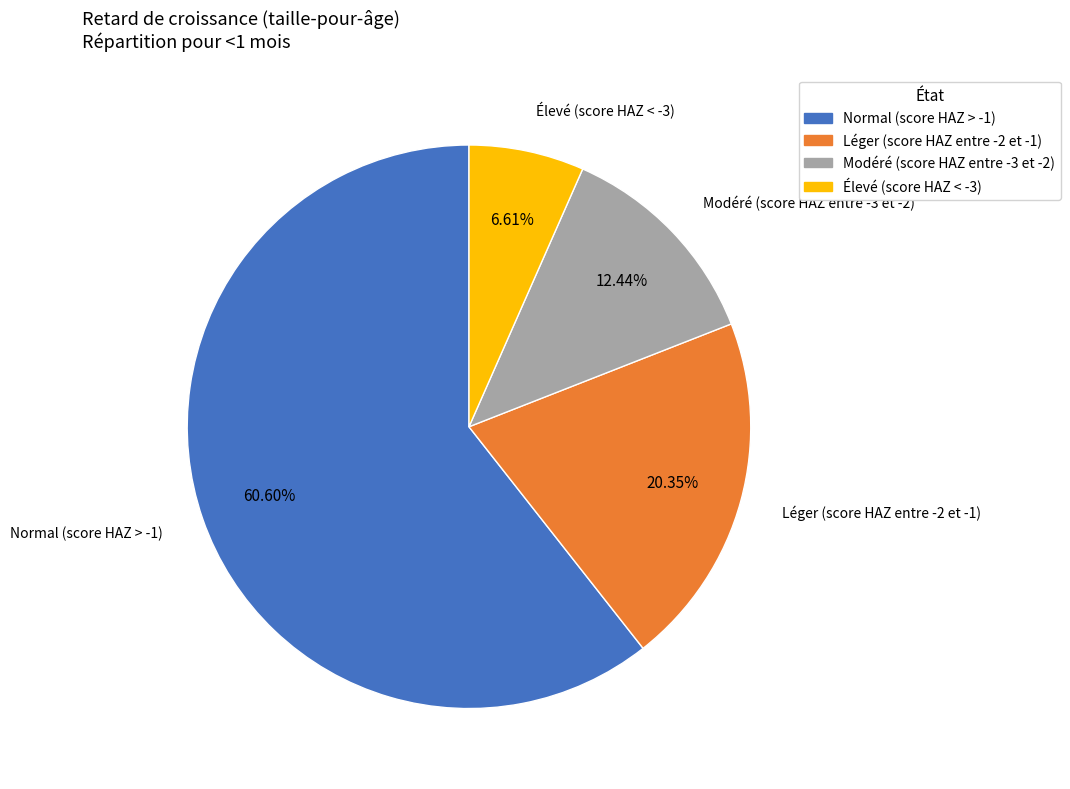

How many segments does this pie chart have?

4